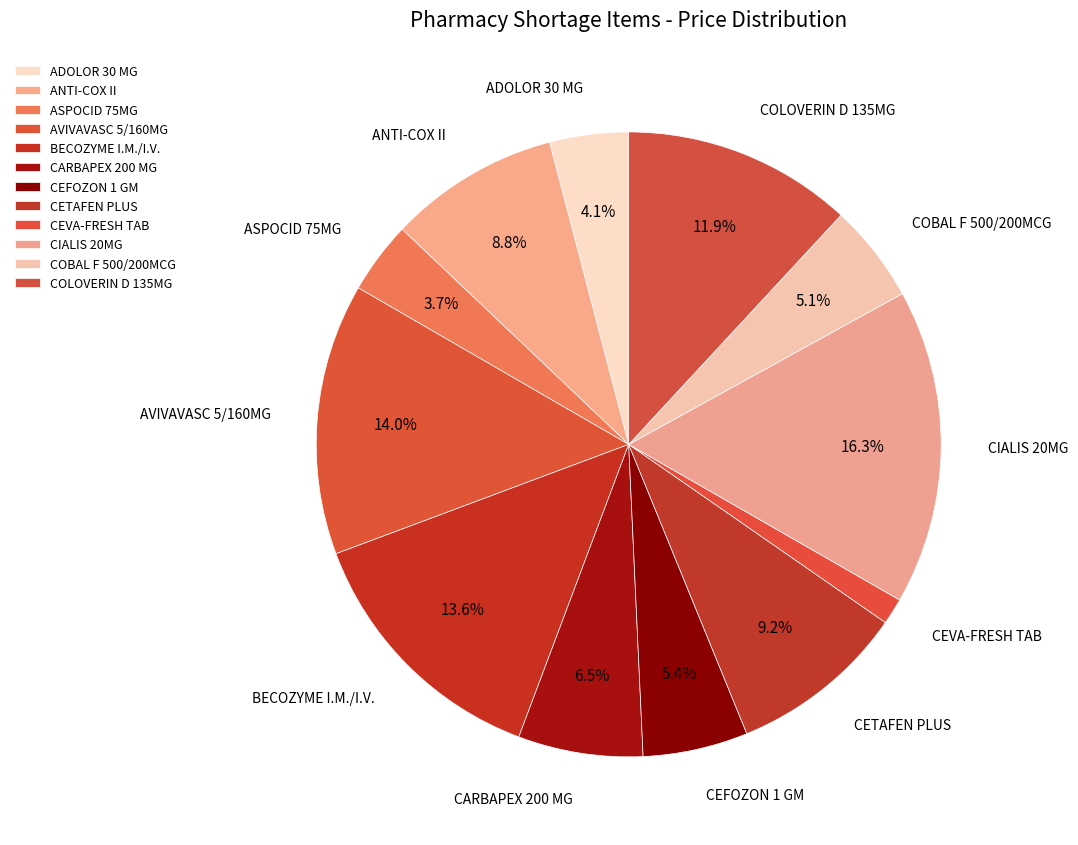

Is it true that ADOLOR 30 MG is 17% of the pie?

False